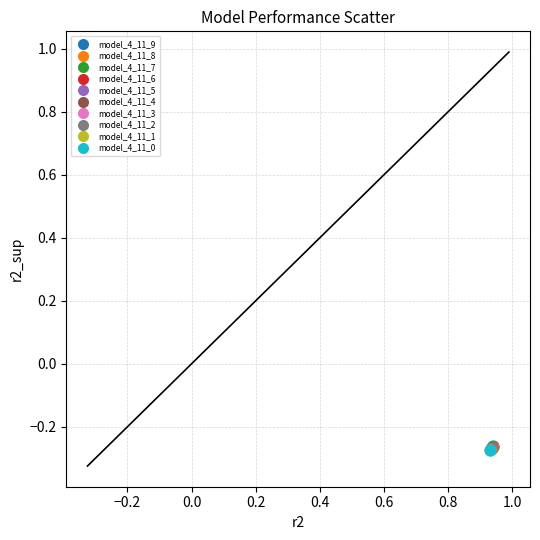

What are all the series names shown in the legend?

model_4_11_9, model_4_11_8, model_4_11_7, model_4_11_6, model_4_11_5, model_4_11_4, model_4_11_3, model_4_11_2, model_4_11_1, model_4_11_0